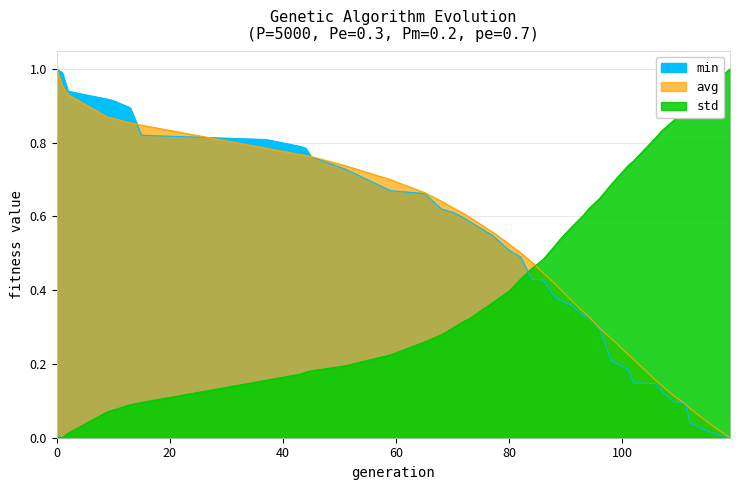

What is the spread (max minus min) of values at 116?

0.9